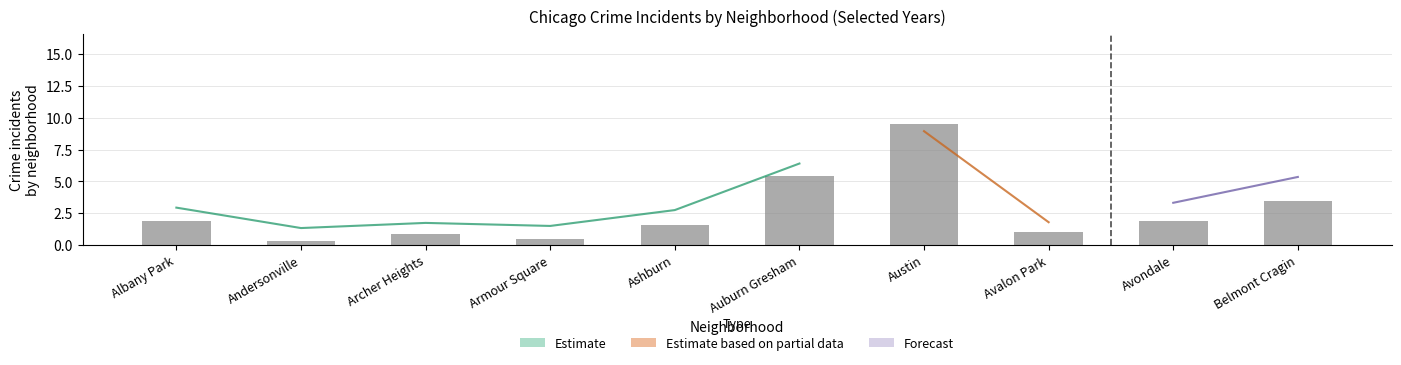

Which category has the highest value across all series?

Austin